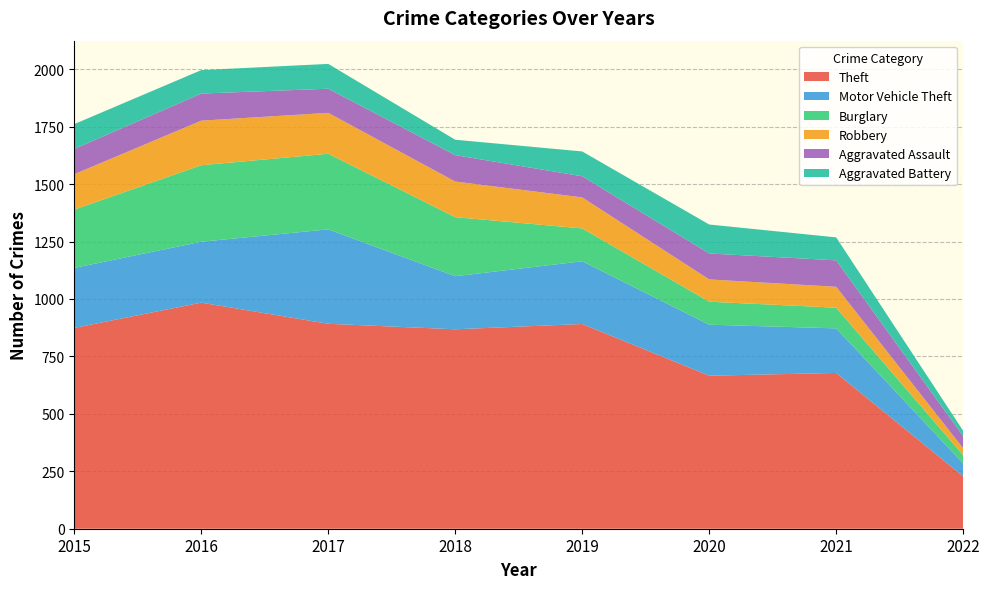

Reading left to right, list all the values displayed in this chart.

Theft: 2015=874	2016=984	2017=892	2018=868	2019=891	2020=666	2021=678	2022=228
Motor Vehicle Theft: 2015=261	2016=265	2017=411	2018=231	2019=273	2020=222	2021=194	2022=56
Burglary: 2015=254	2016=333	2017=329	2018=257	2019=143	2020=100	2021=90	2022=36
Robbery: 2015=154	2016=194	2017=178	2018=155	2019=135	2020=97	2021=91	2022=30
Aggravated Assault: 2015=110	2016=118	2017=105	2018=115	2019=92	2020=113	2021=115	2022=53
Aggravated Battery: 2015=108	2016=102	2017=108	2018=67	2019=108	2020=126	2021=100	2022=23